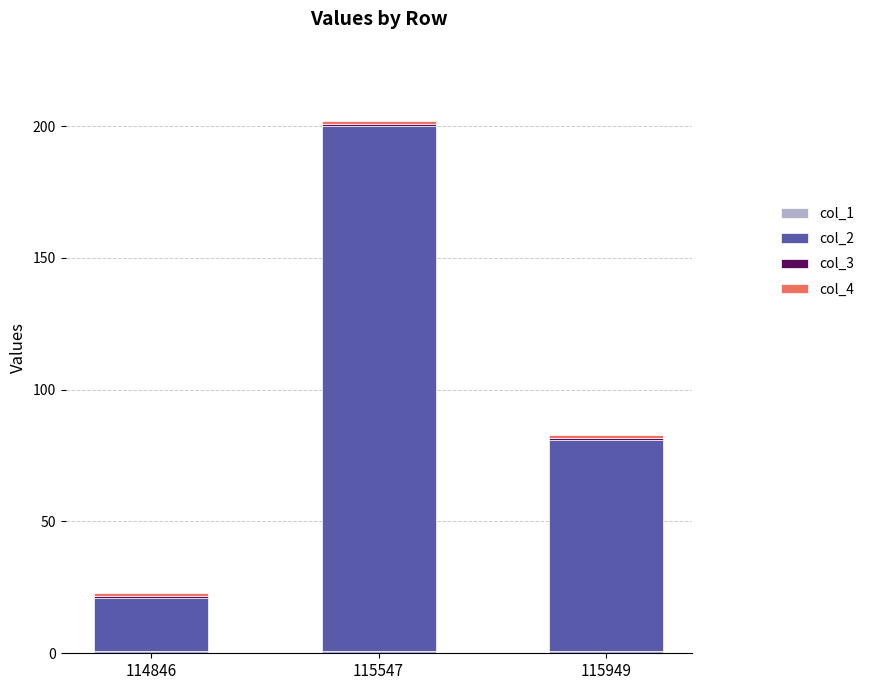

At which category is the sum across all series the highest?

115547